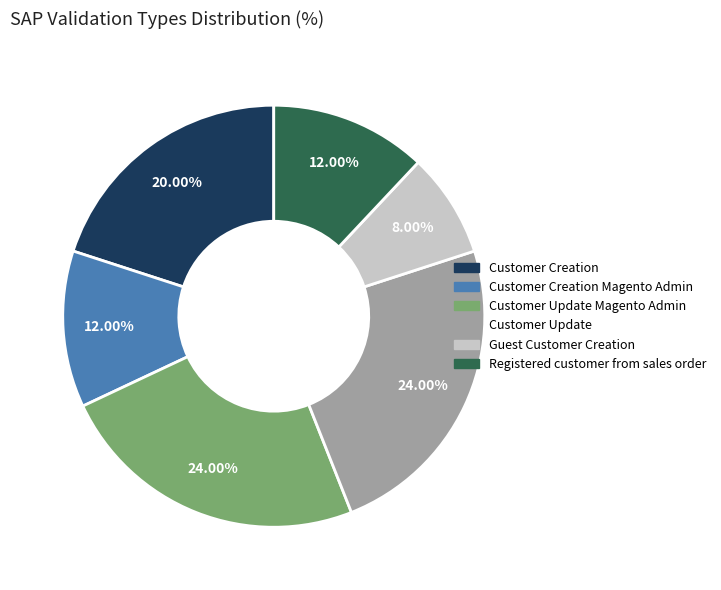

How many slices are in this pie chart?

6